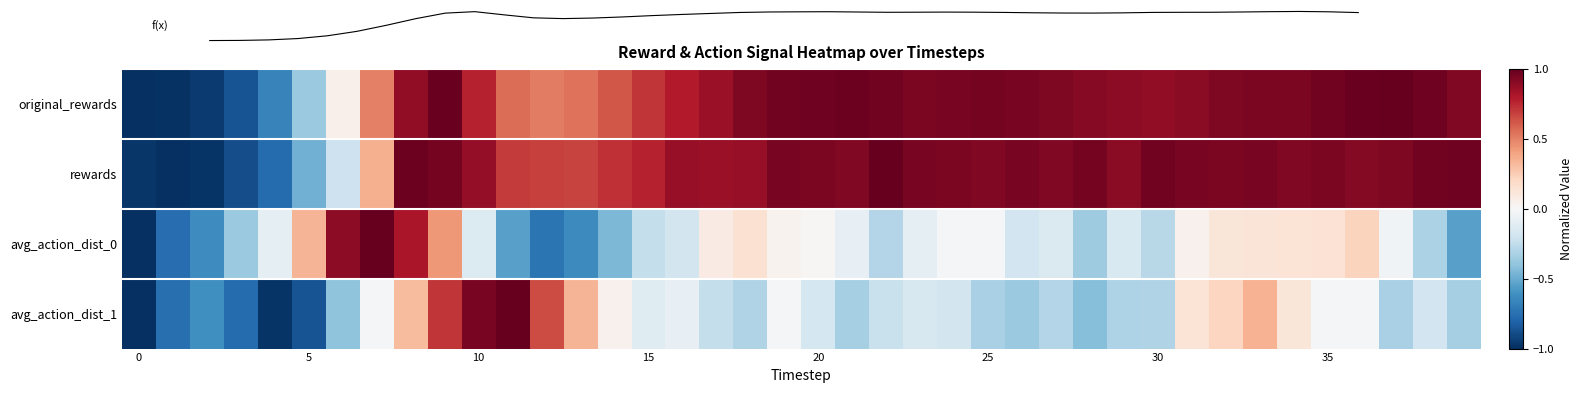

What is the maximum value shown in the chart?

1.0